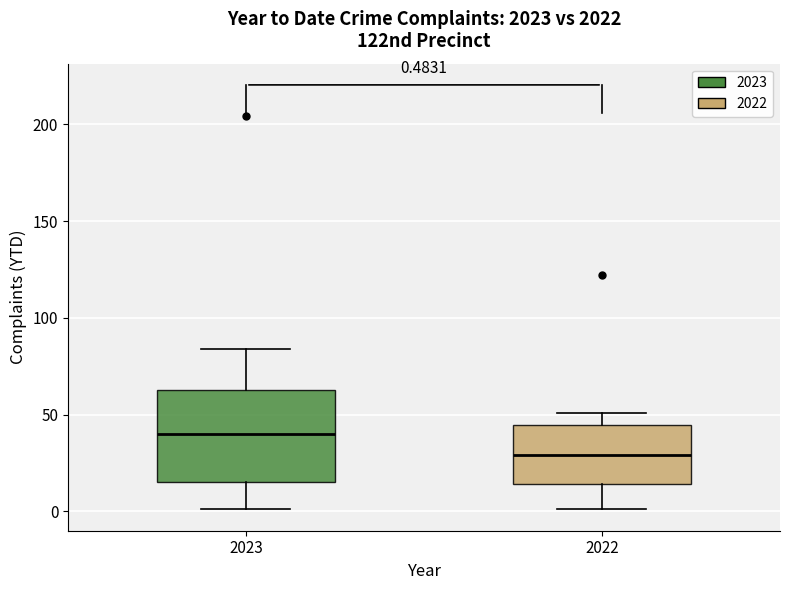

Which box is the tallest, from its lower edge to its upper edge?

2023